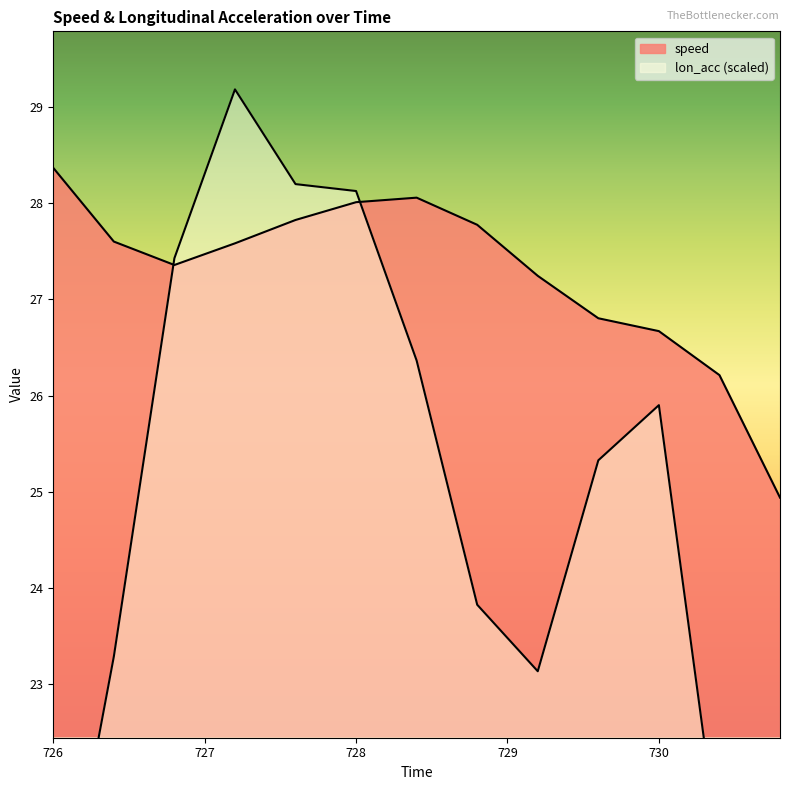

Is it true that lon_acc equals 29.2 at 727.2?

True